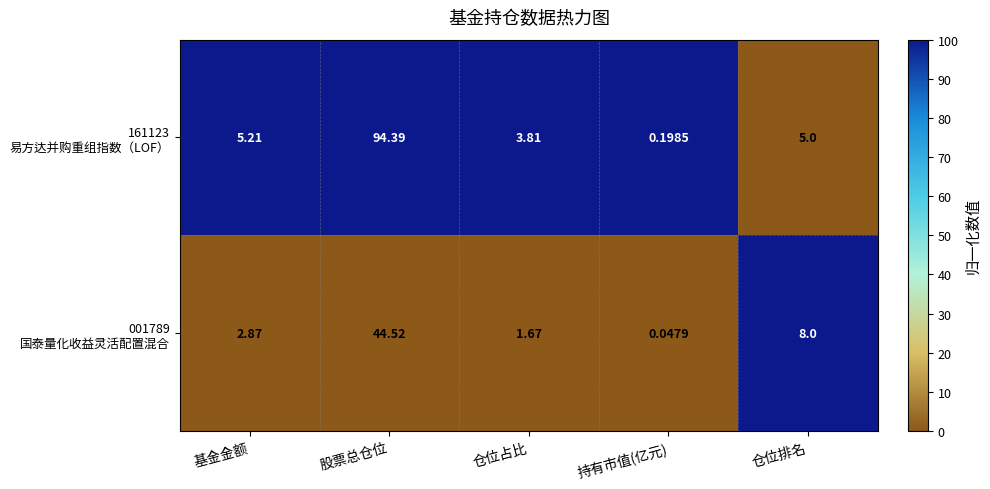

At which category is the sum across all series the highest?

股票总仓位